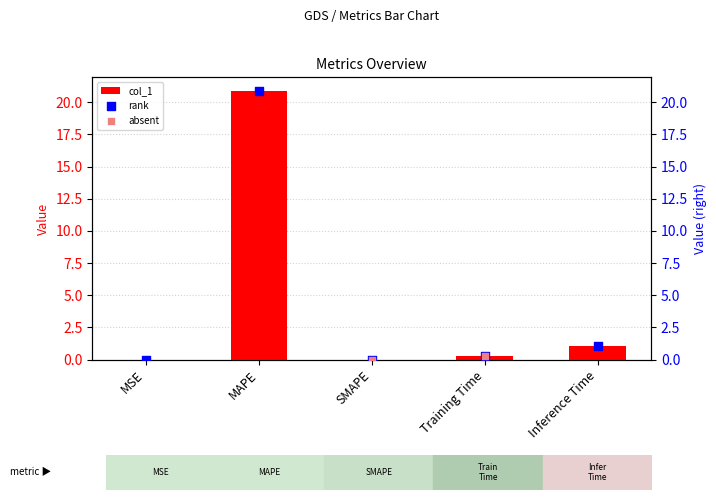

Which has a higher value, MAPE or MSE?

MAPE